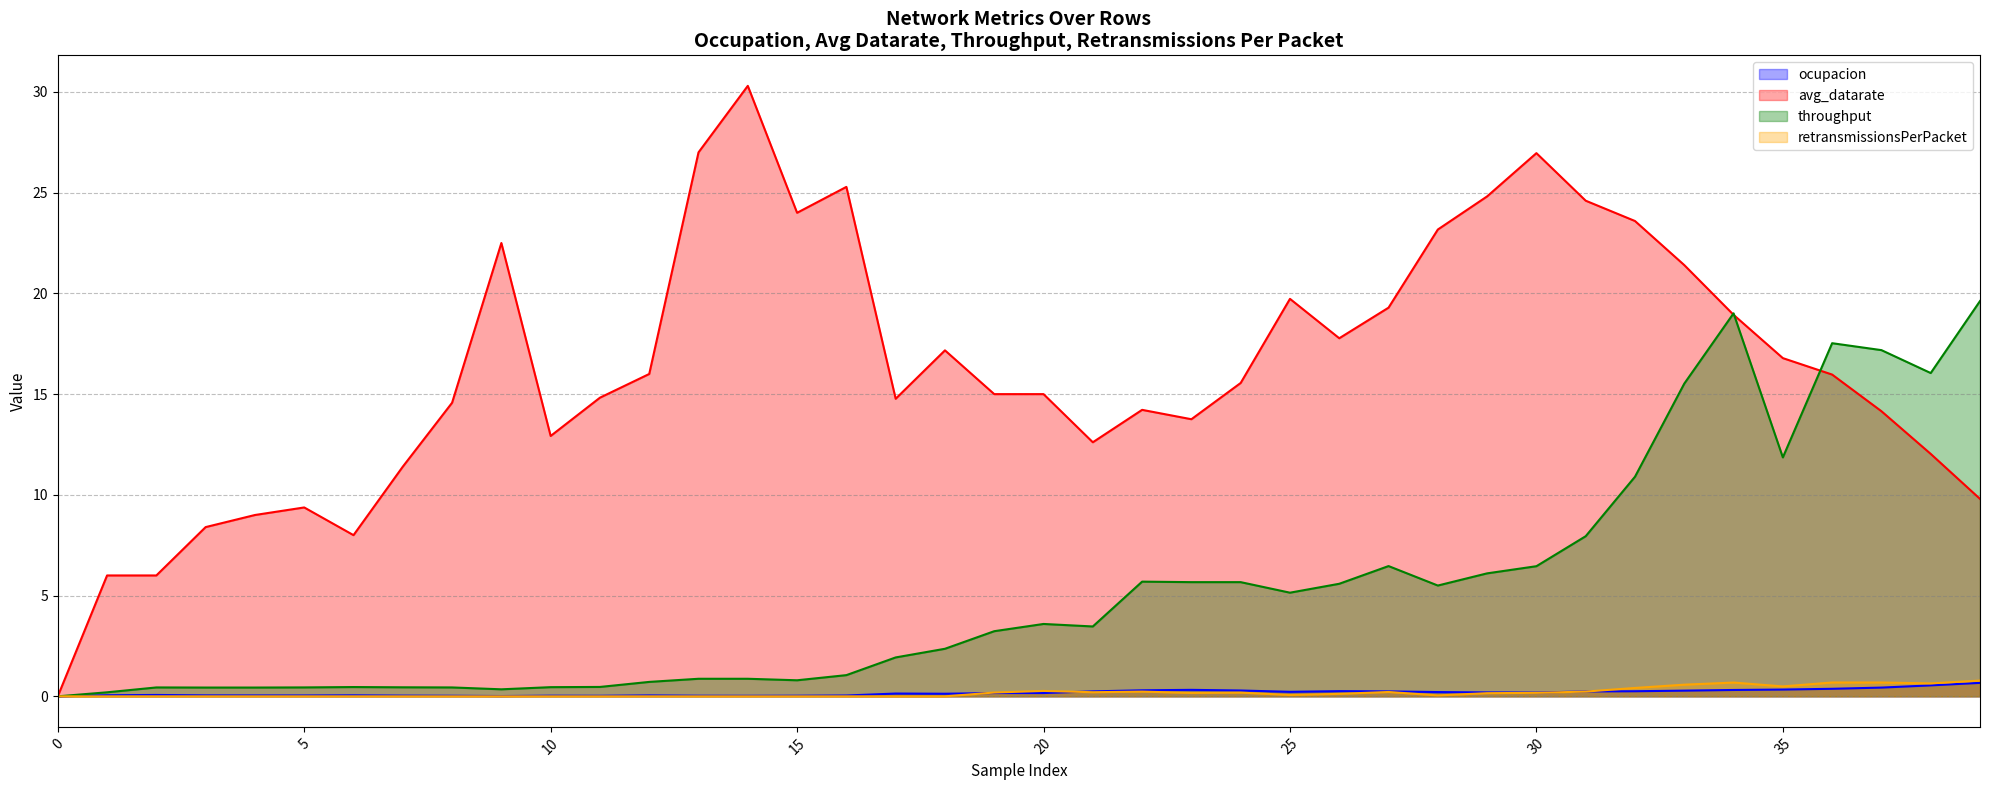

What is the total value across all series at 28?

28.9